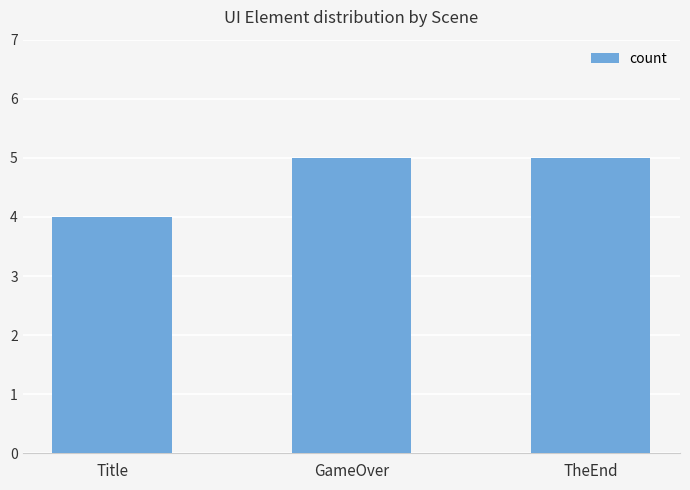

At which label is the value closest to 4?

Title